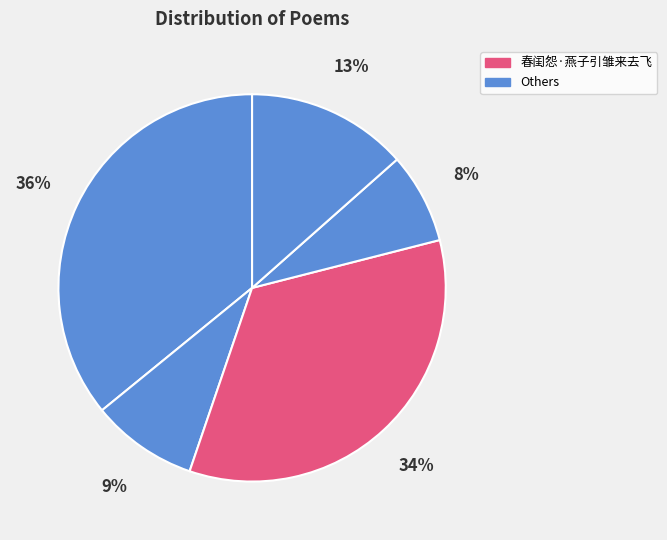

How many segments does this pie chart have?

5